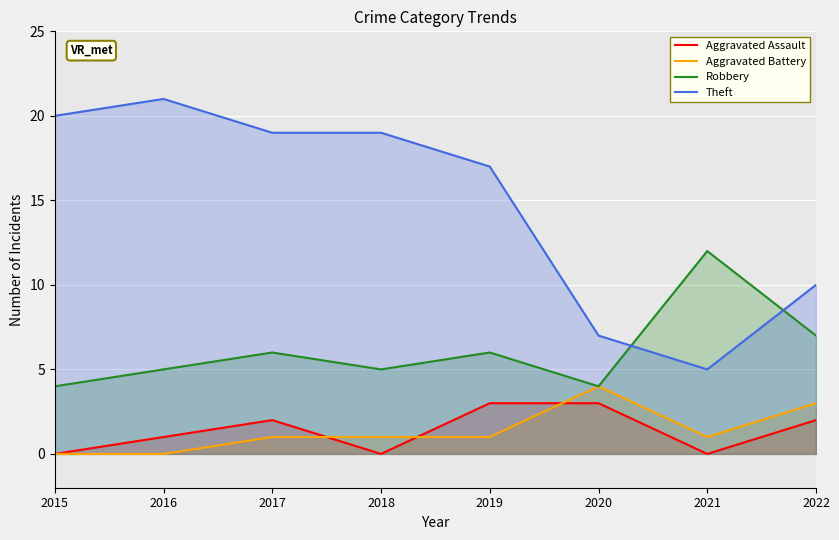

What is the value of the Robbery point at the 6th from the left?

4